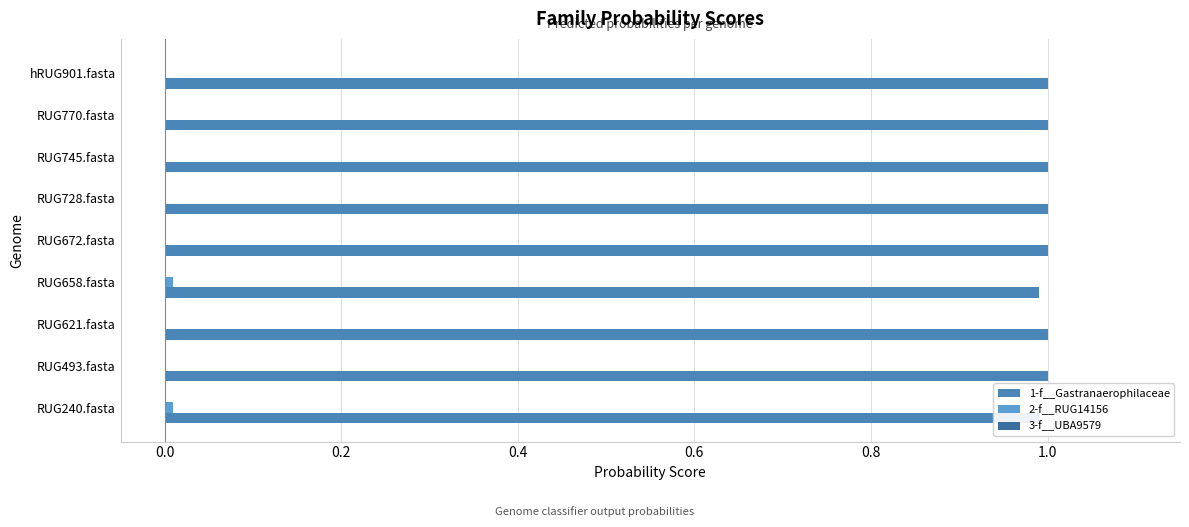

Is the value of 3-f__UBA9579 at 0.0 greater than the value of 2-f__RUG14156 at 0.8?

Yes